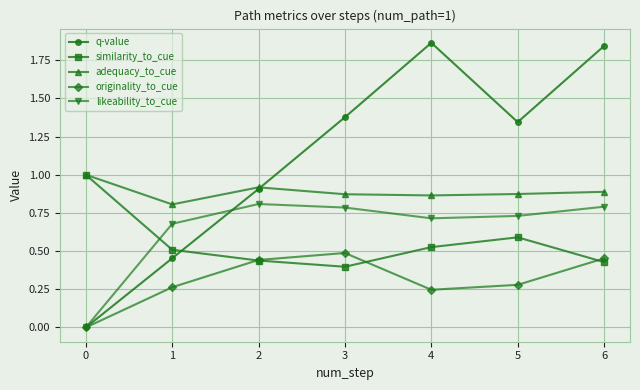

At 3, list the series in order from largest to smallest.

q-value, adequacy_to_cue, likeability_to_cue, originality_to_cue, similarity_to_cue